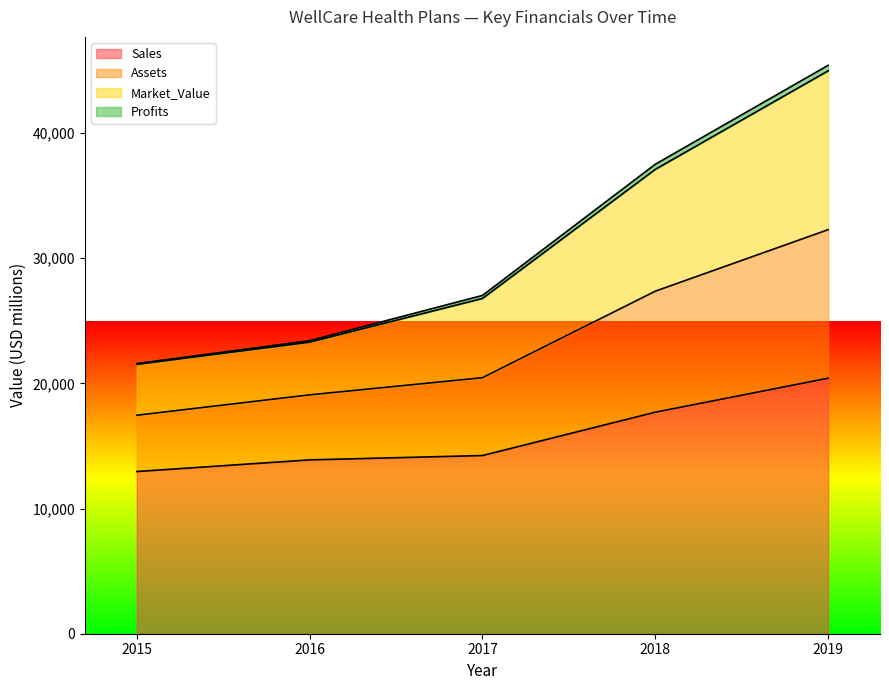

What is the sum of all Sales values?

79200.0